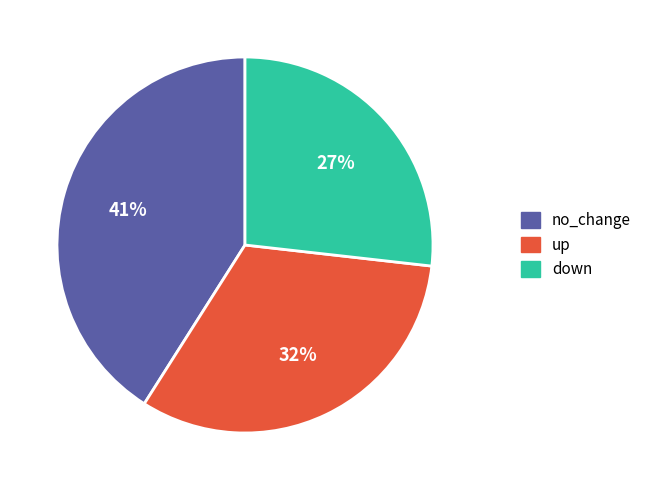

Combined, do no_change and up account for over 50%?

Yes